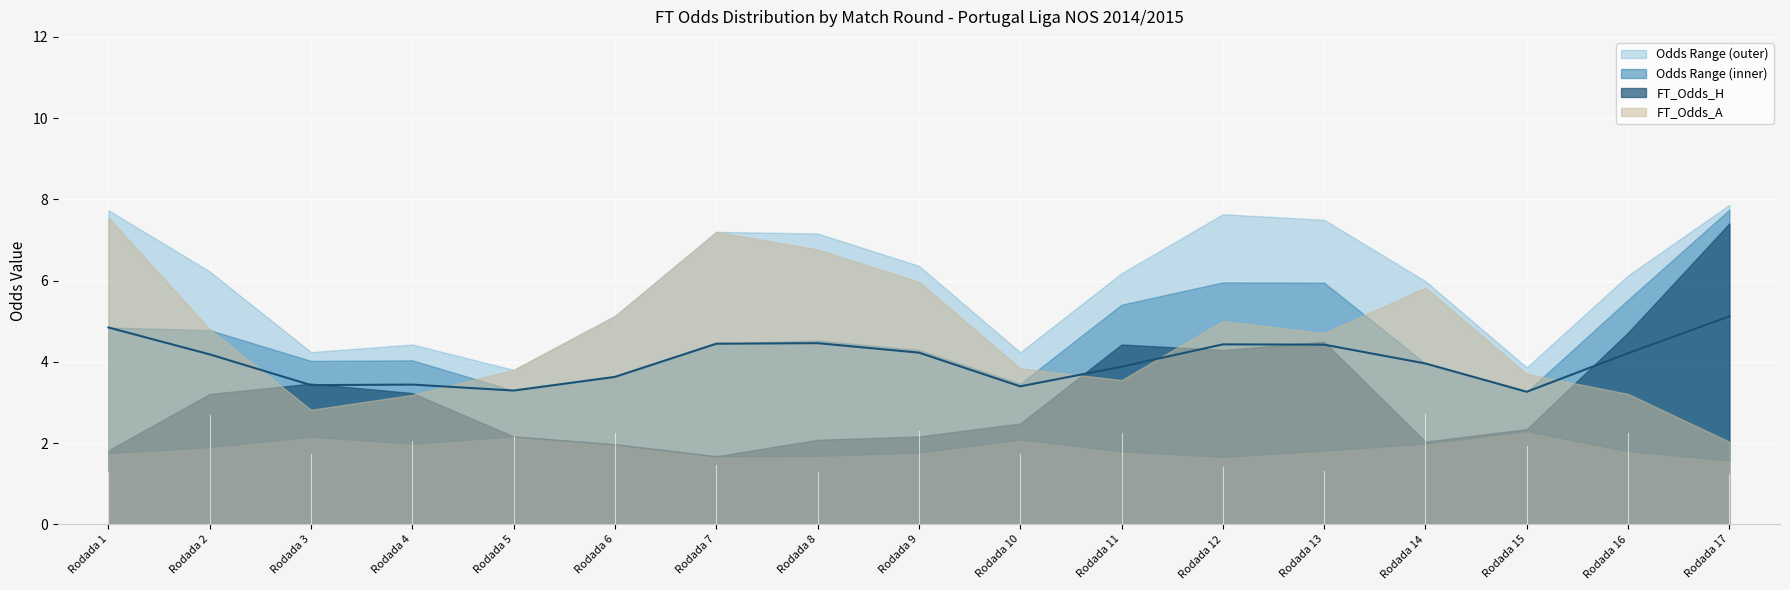

At which category does the chart reach its peak across all series?

Rodada 17